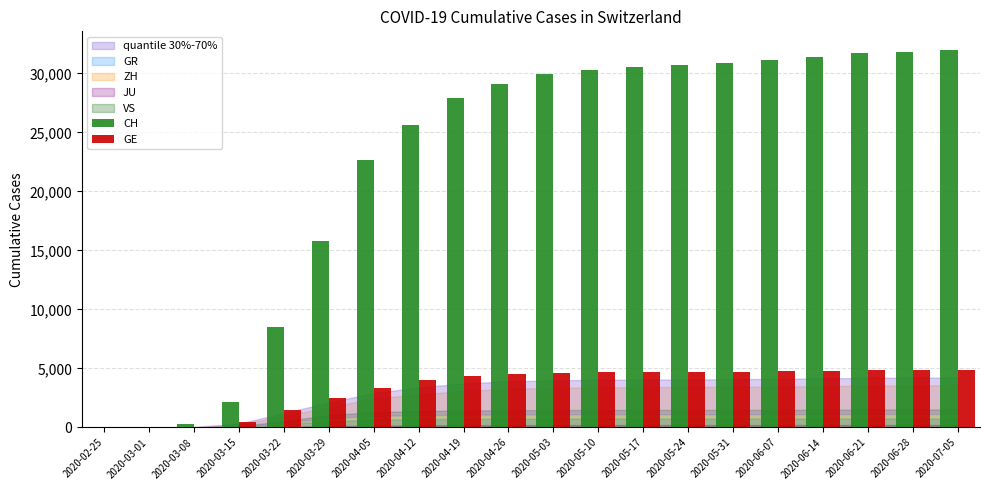

What is the sum of all GE values?

68403